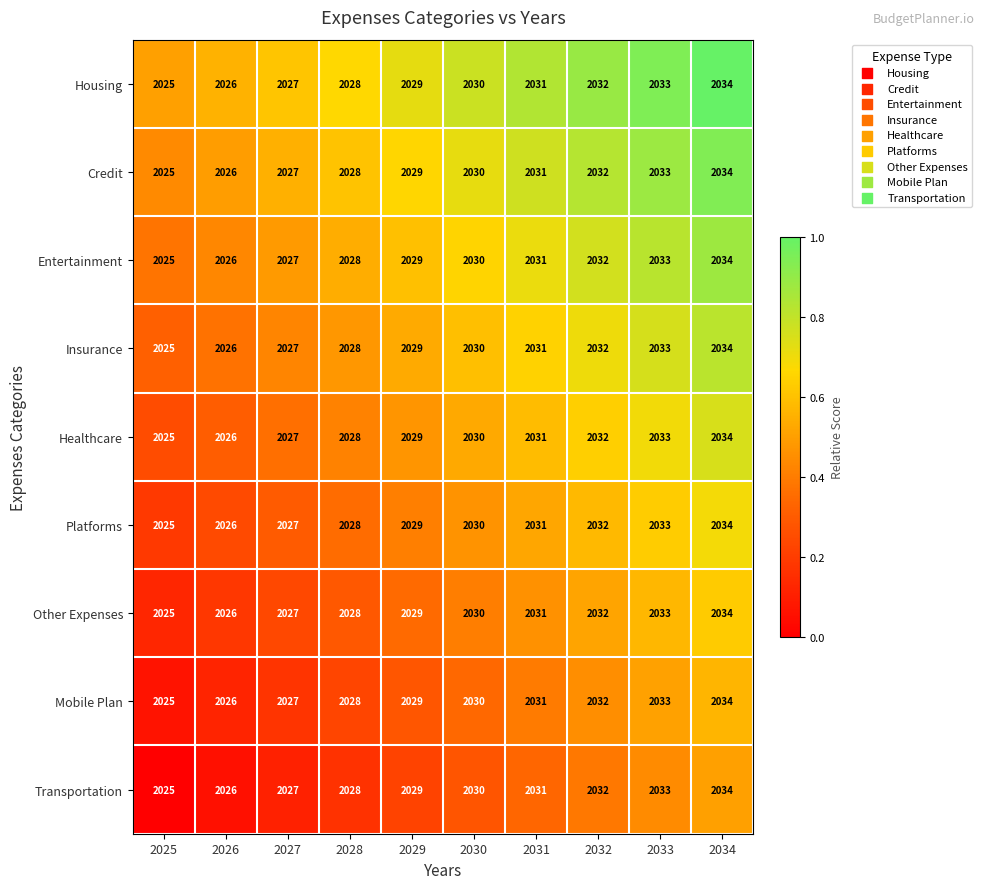

Is it true that Healthcare equals 895 at 2033?

False